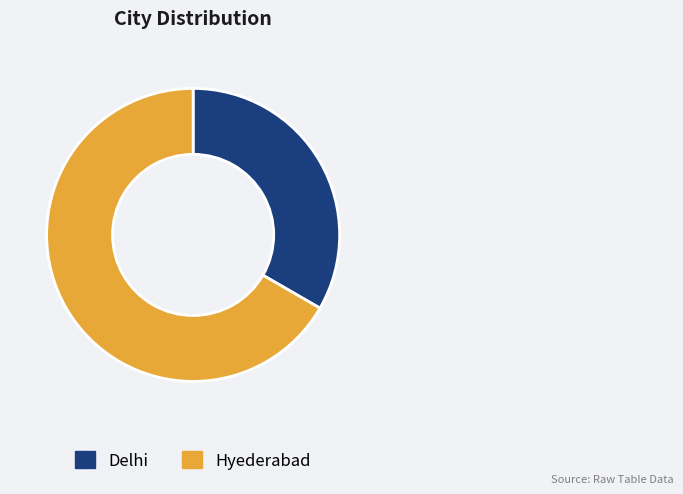

Is the sum of Hyederabad and Delhi greater than half?

Yes